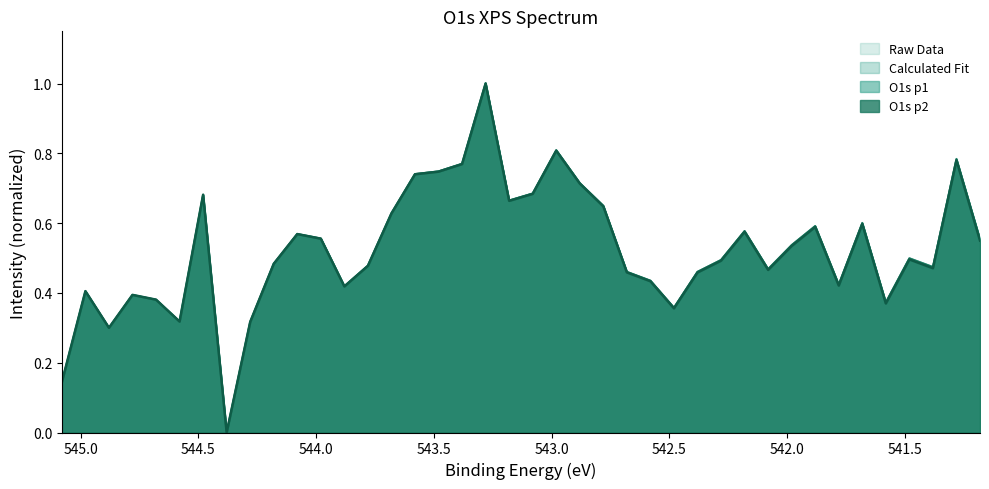

What is the value of the raw_data point at the 2nd from the left?

0.4